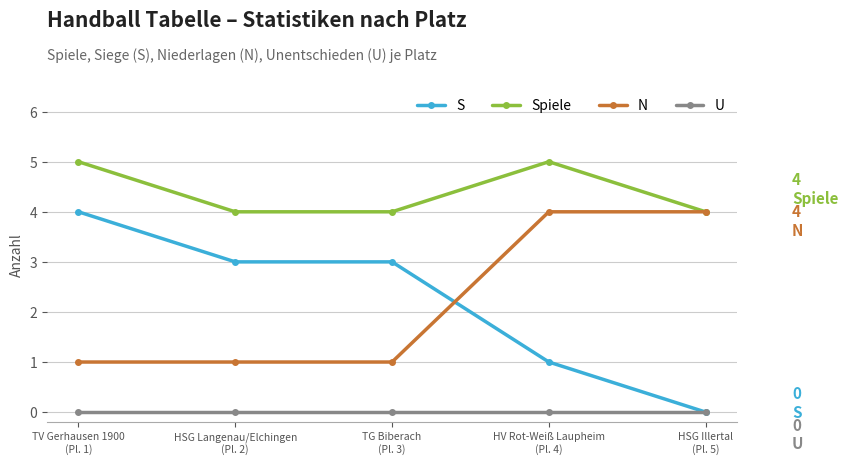

Which series has the largest range (max minus min)?

S